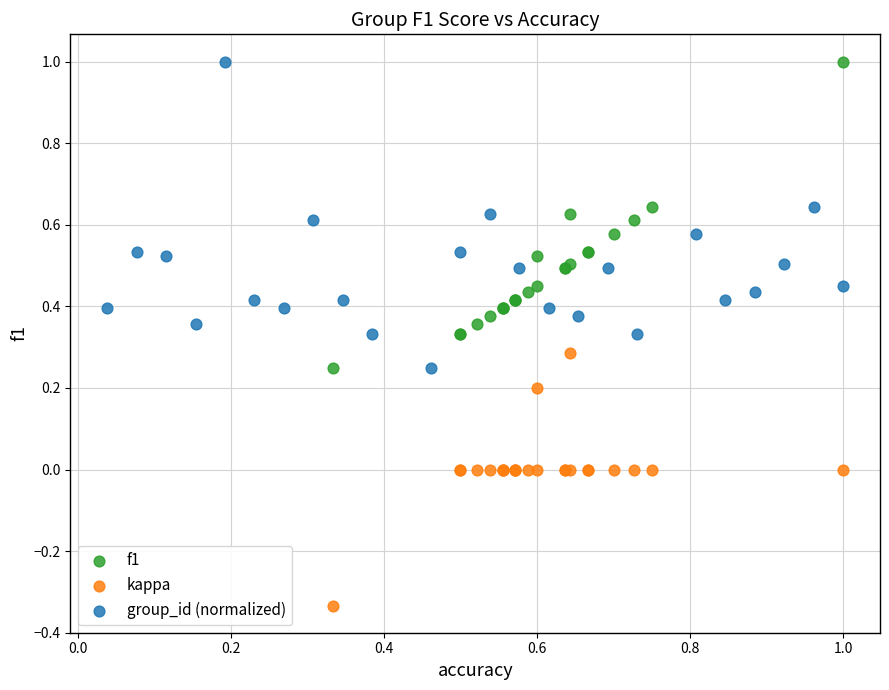

Which series reaches the minimum Y coordinate?

kappa